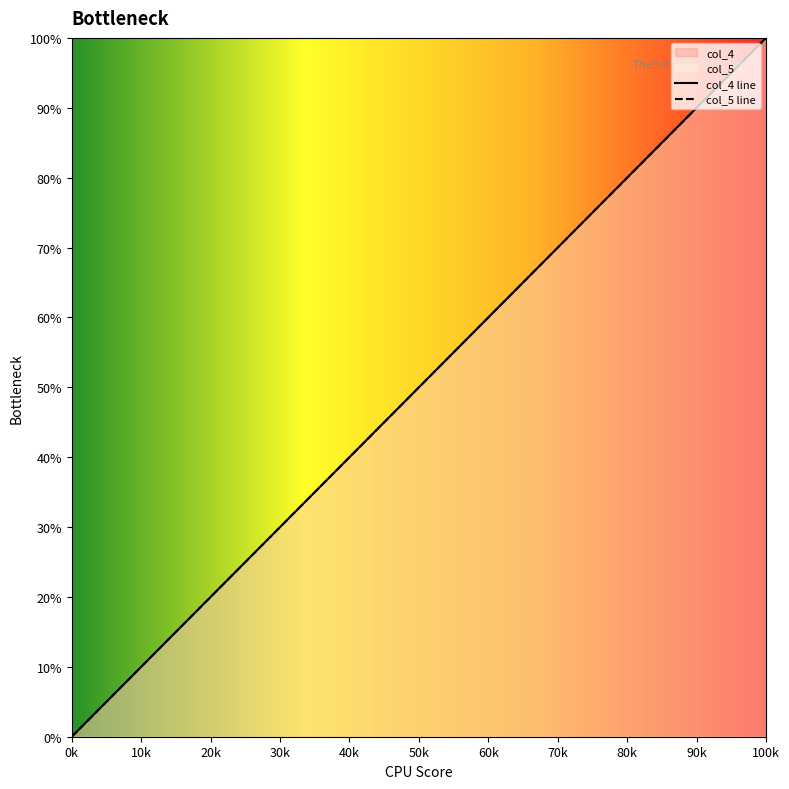

How many positive values does the col_4 series have?

39